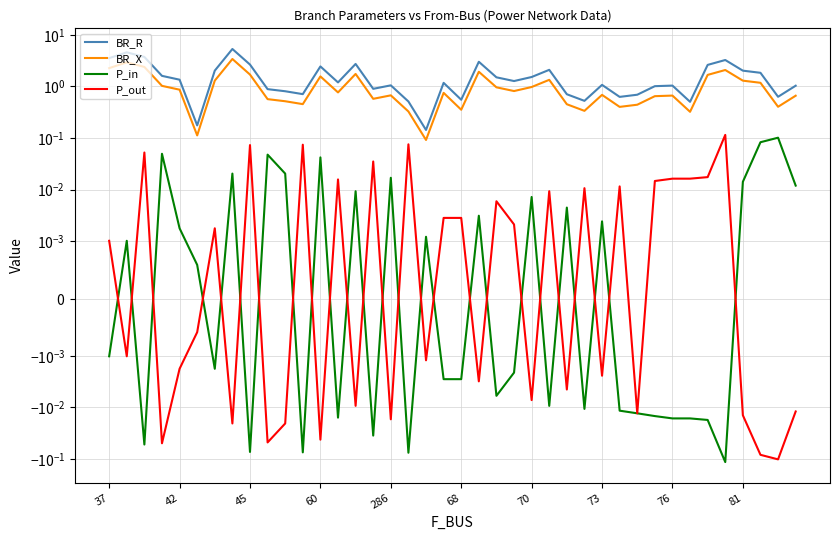

What is the sum of all BR_X values?

41.8